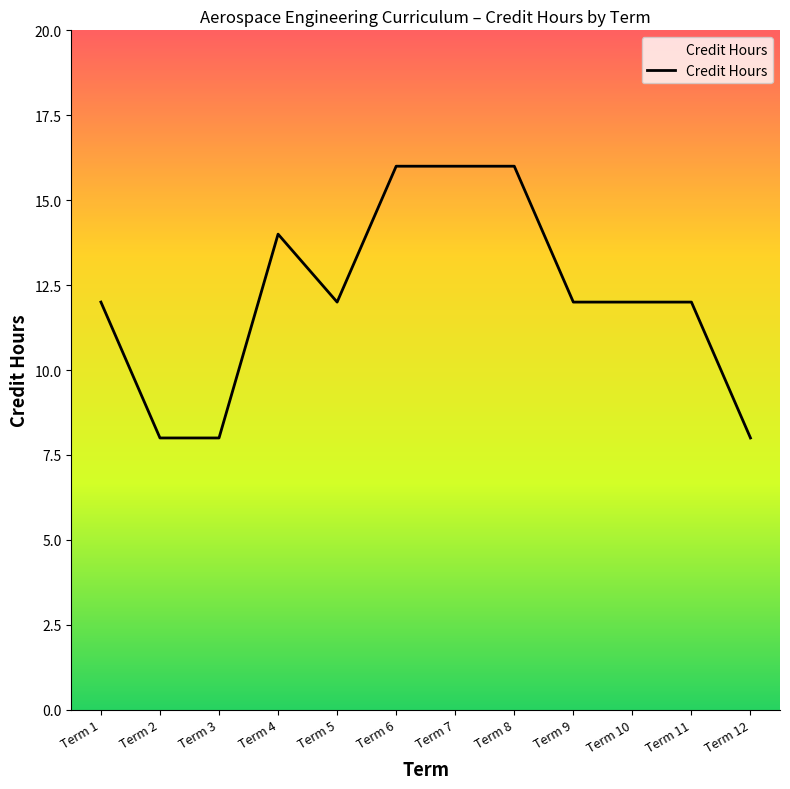

Where is the first local maximum?

Term 4